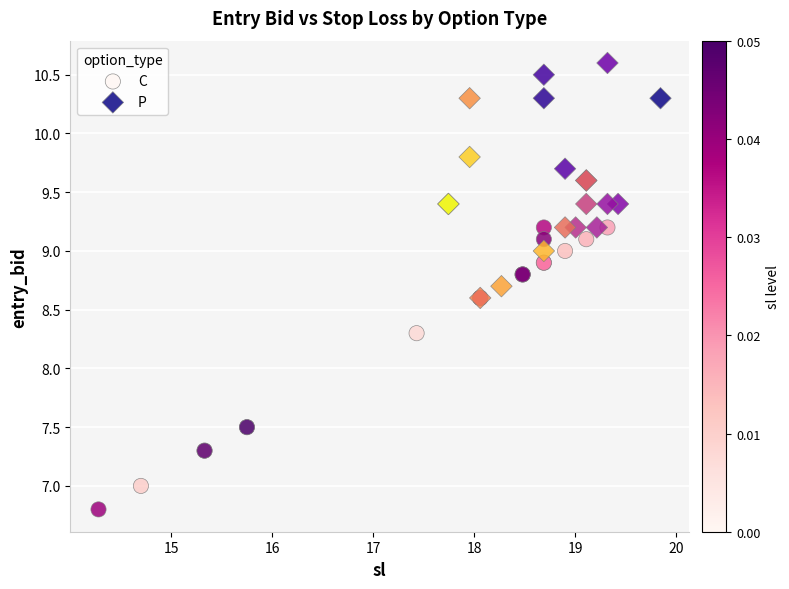

Which series has the largest Y range (max minus min)?

C